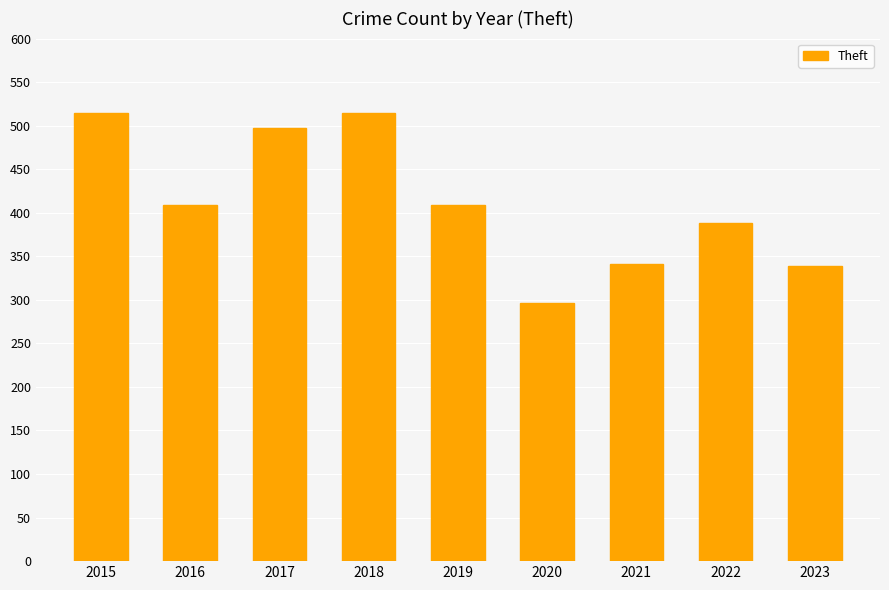

Between 2017 and 2016, which is larger?

2017